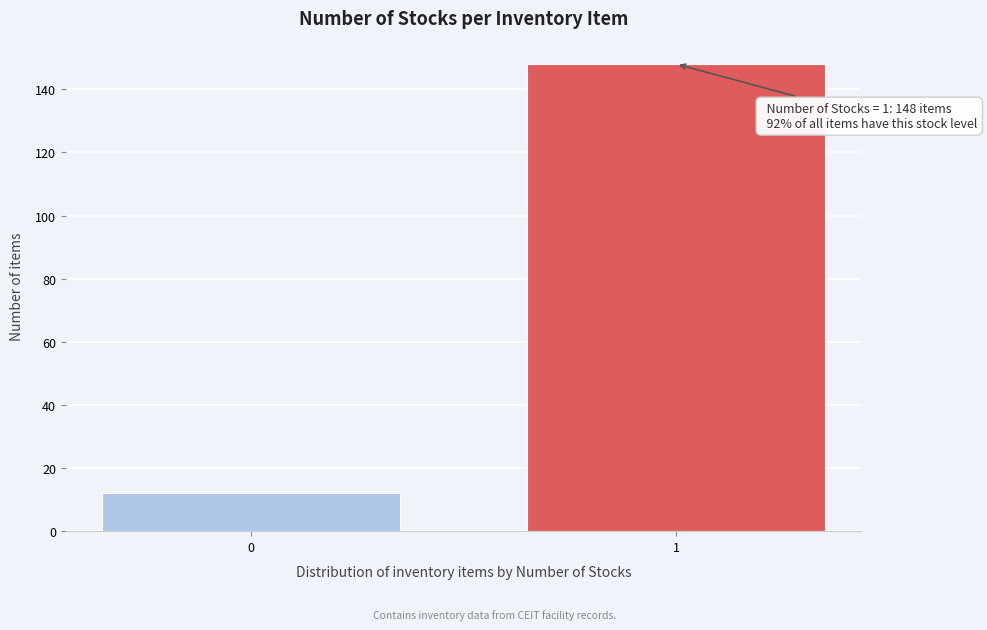

Reading left to right, transcribe all the data shown in this chart.

0=12	1=148